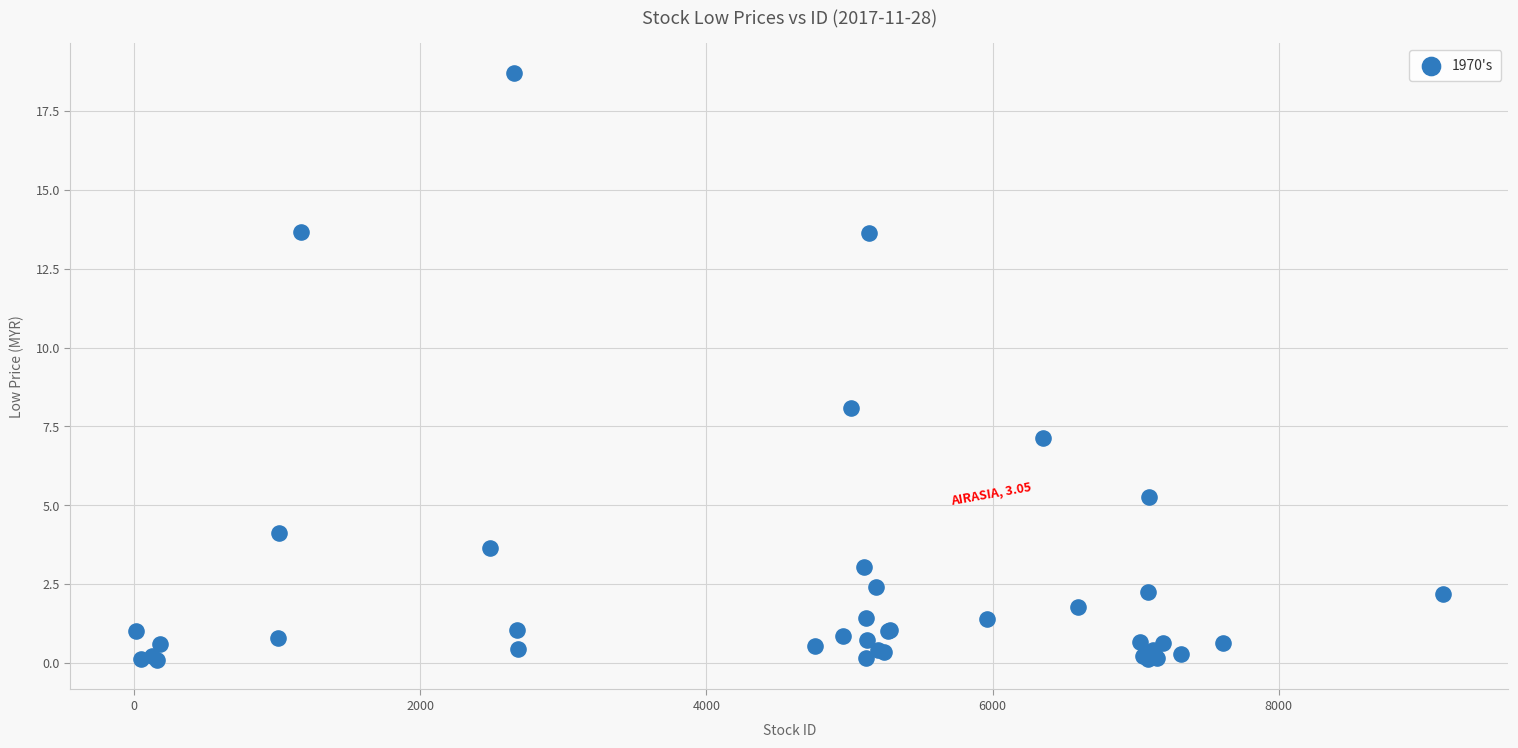

What Y value in the scatter plot is closest to 9?

8.1